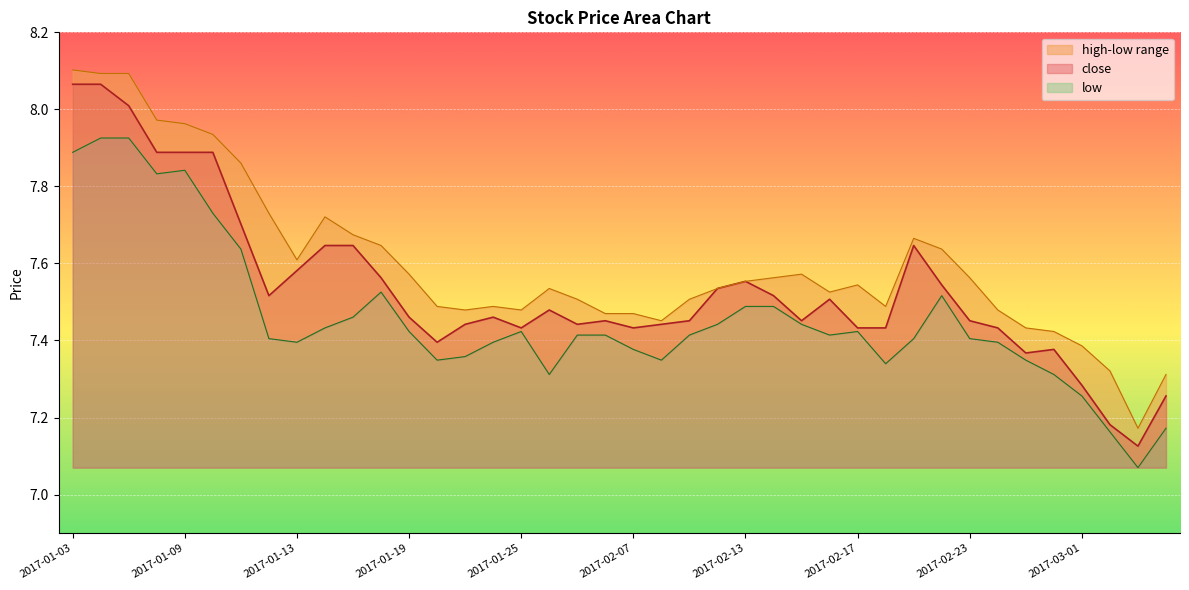

True or false: low has more than 1 points higher than both neighbors.

True